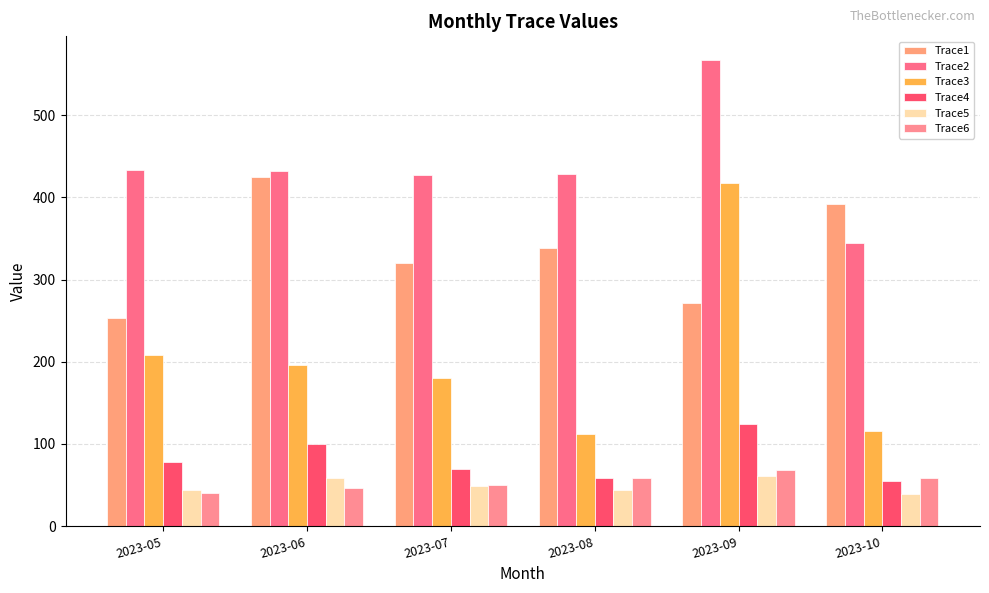

What is the sum of the Trace5 values at 2023-10 and 2023-05?

82.4